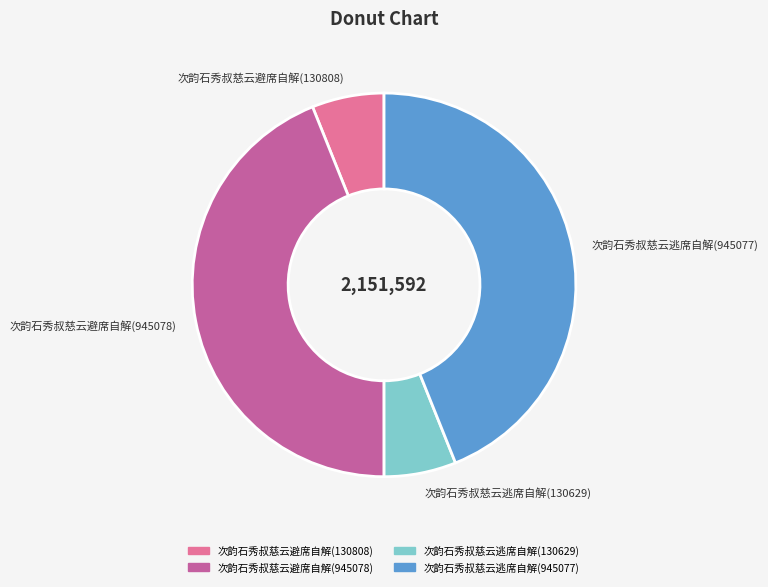

Does 次韵石秀叔慈云逃席自解(945077) represent more than half of the total?

No